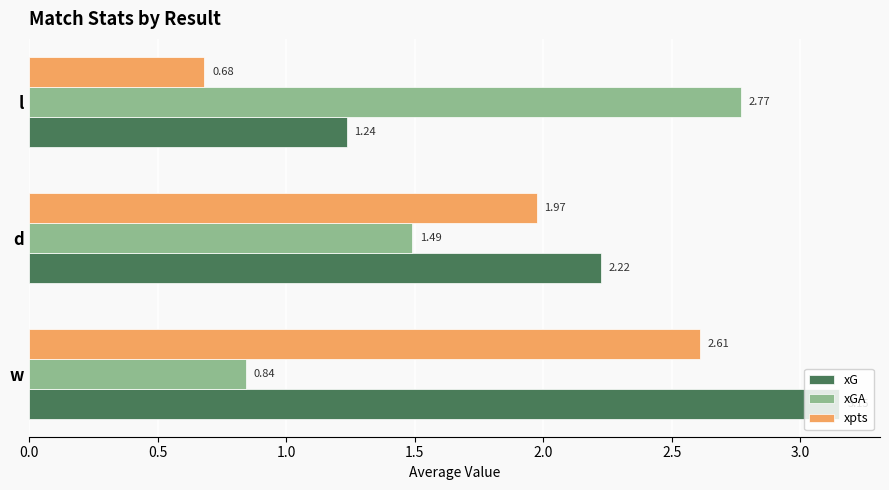

At how many categories does at least one series exceed 1?

3